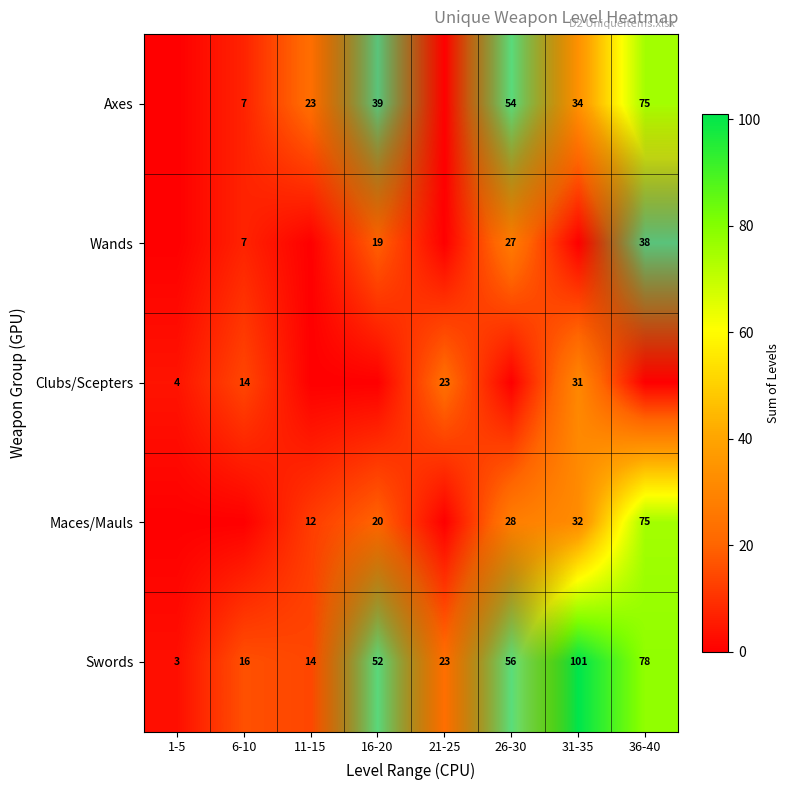

The Maces/Mauls series shows 28 at 26-30. True or false?

True